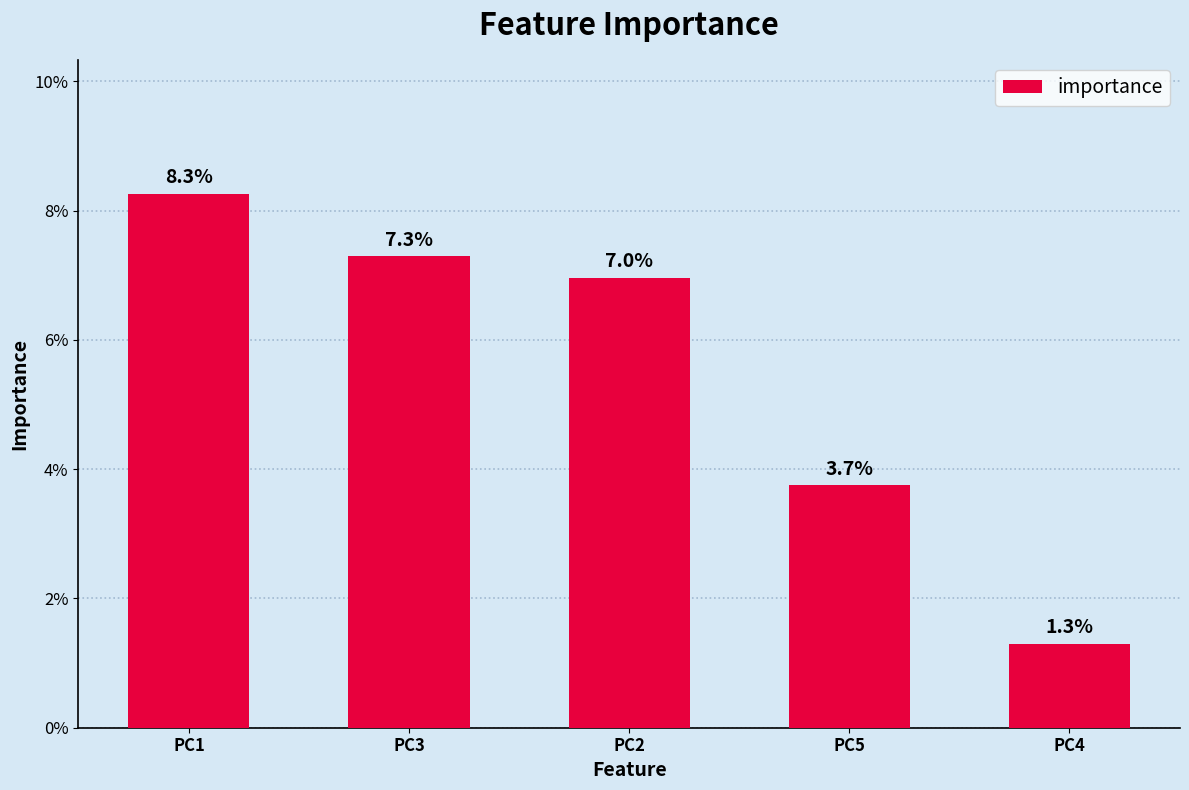

Reading left to right, what are all the values shown in this chart?

0.1	0.1	0.1	0.0	0.0